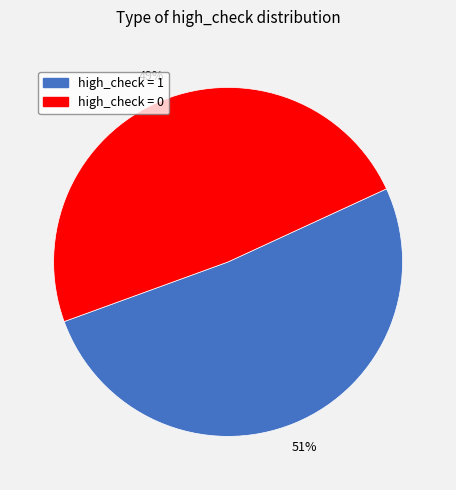

To the nearest percent, what is the average slice percentage?

50%